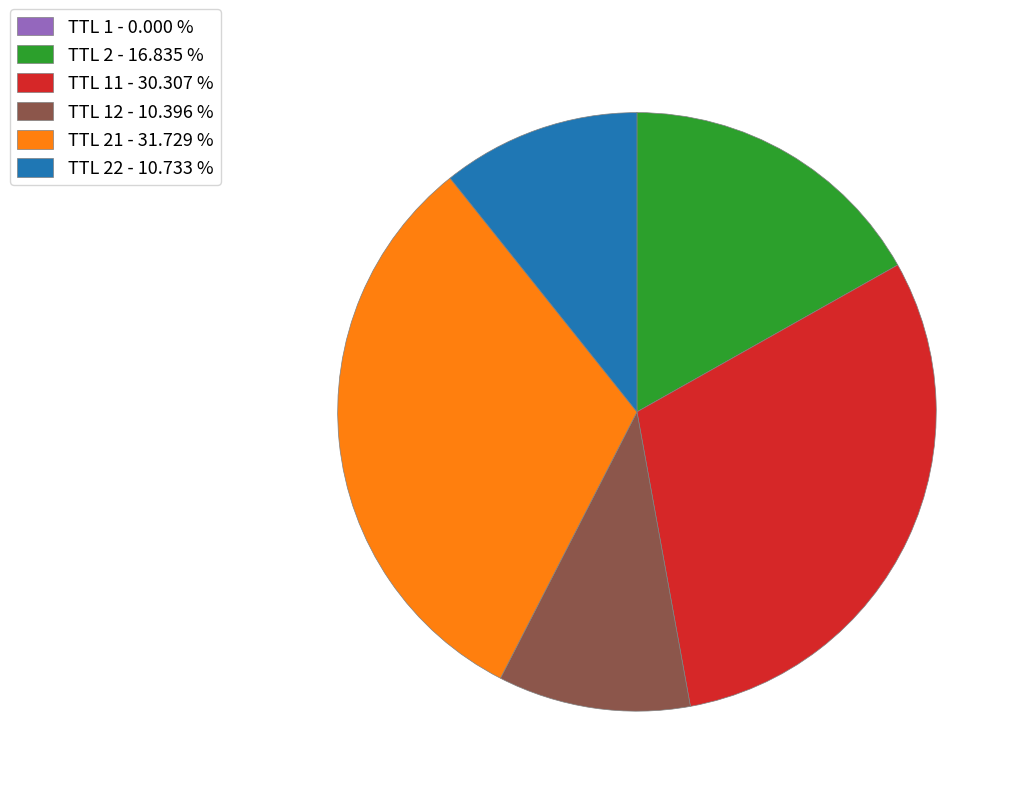

Does TTL 21 - 31.729 % account for over 50% of the chart?

No